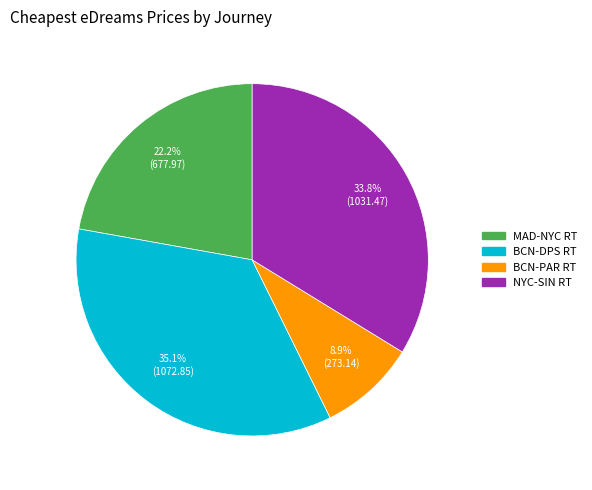

True or false: BCN-DPS RT accounts for 41% of the total.

False